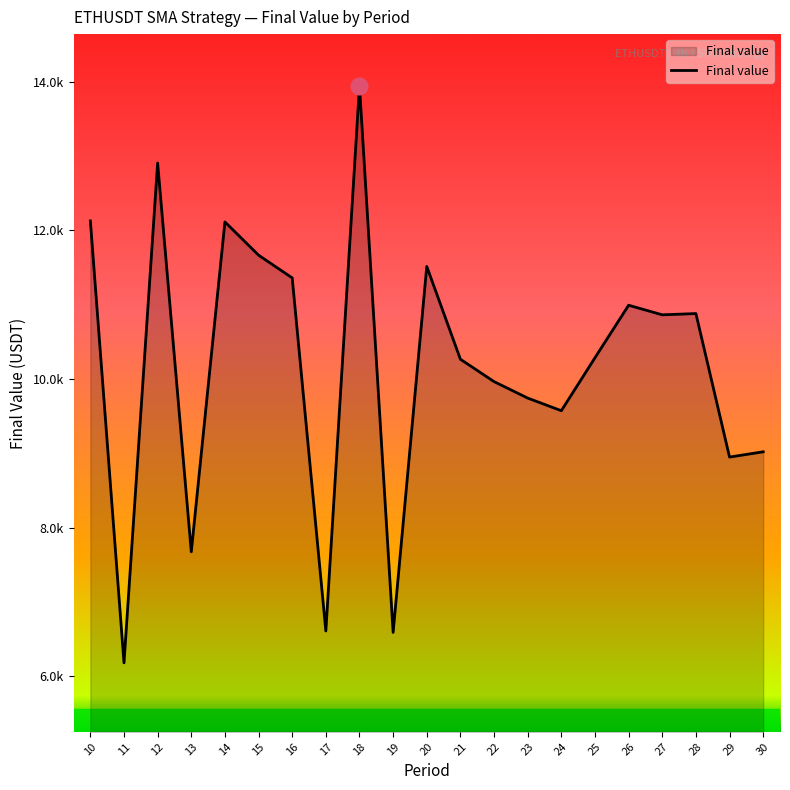

Does the chart display data point markers on the line(s)?

No